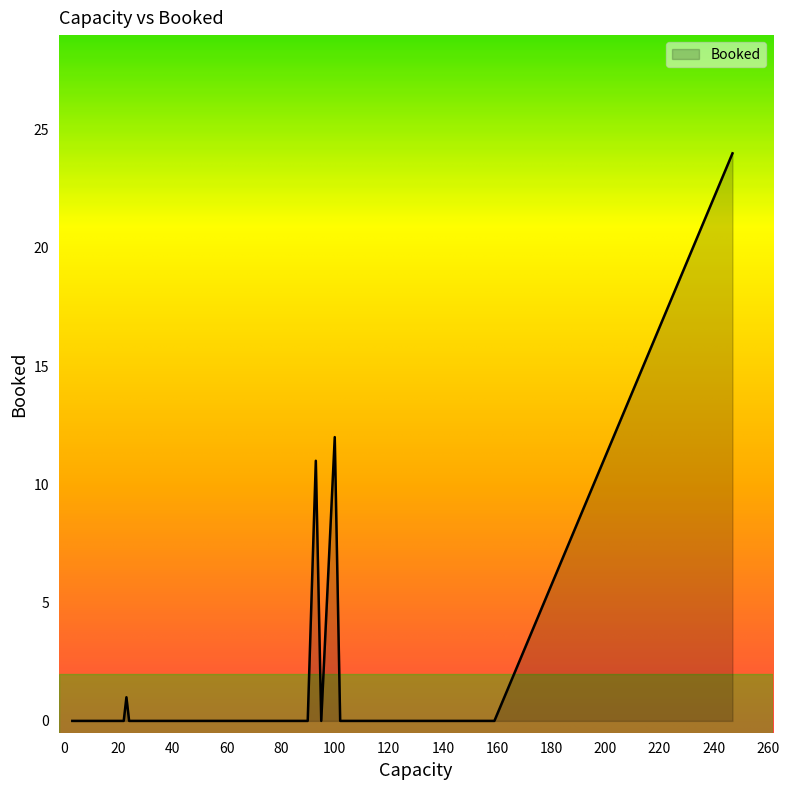

How many values are above zero?

4